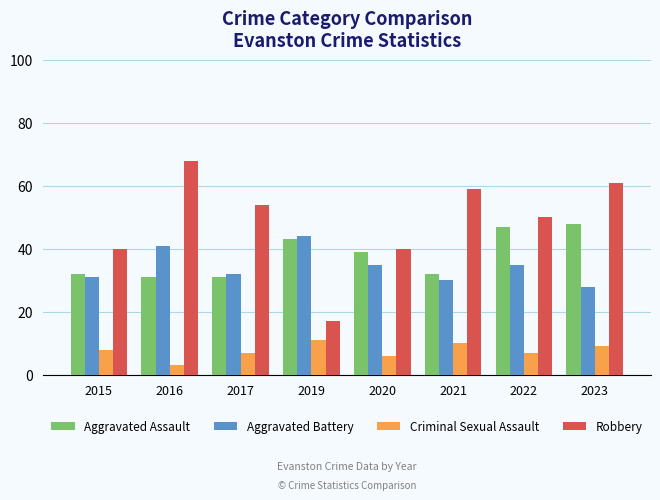

Count the number of data series in this chart.

4